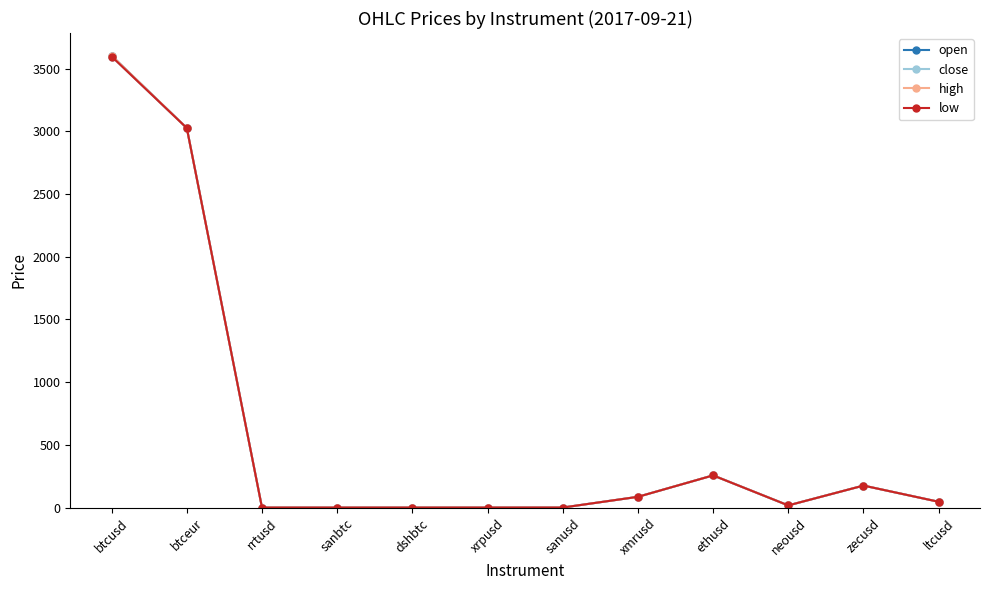

What is the maximum value shown in the chart?

3603.9